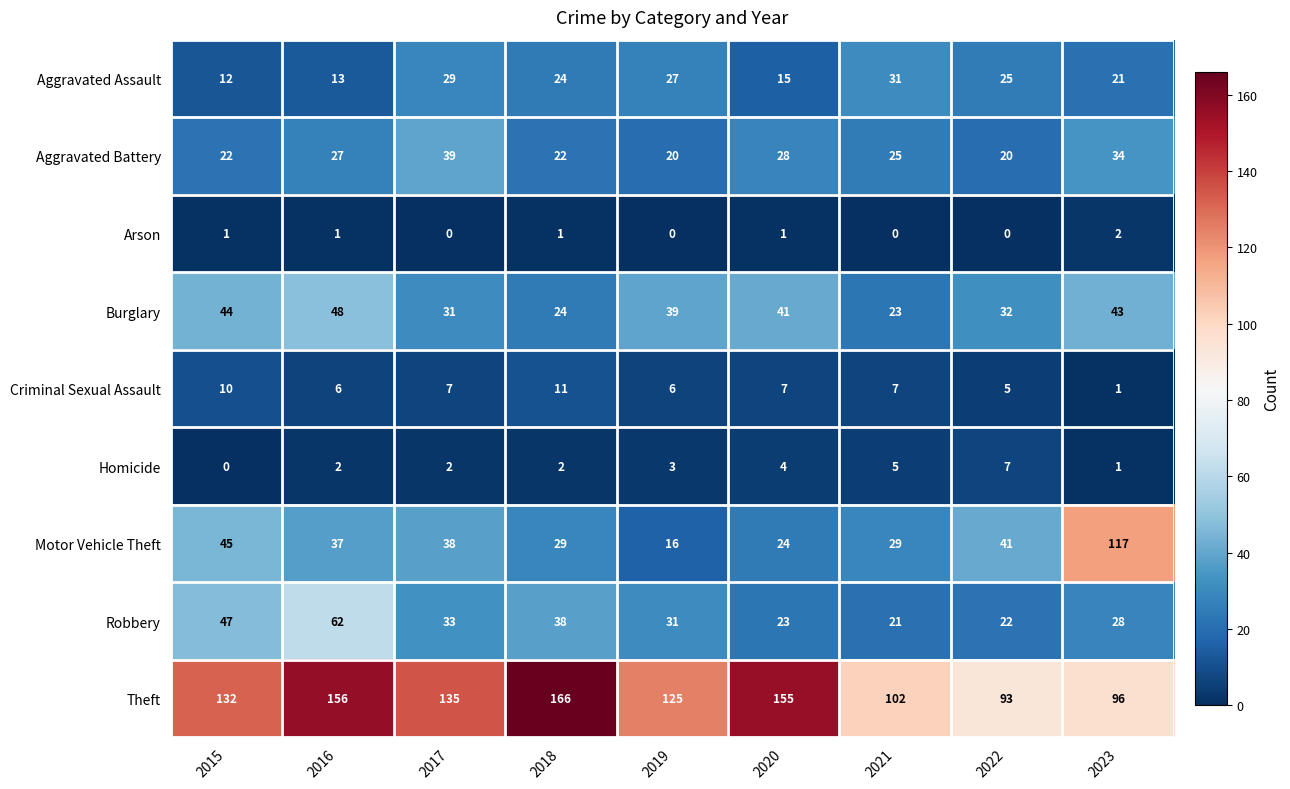

The Aggravated Assault series shows 5 at 2016. True or false?

False